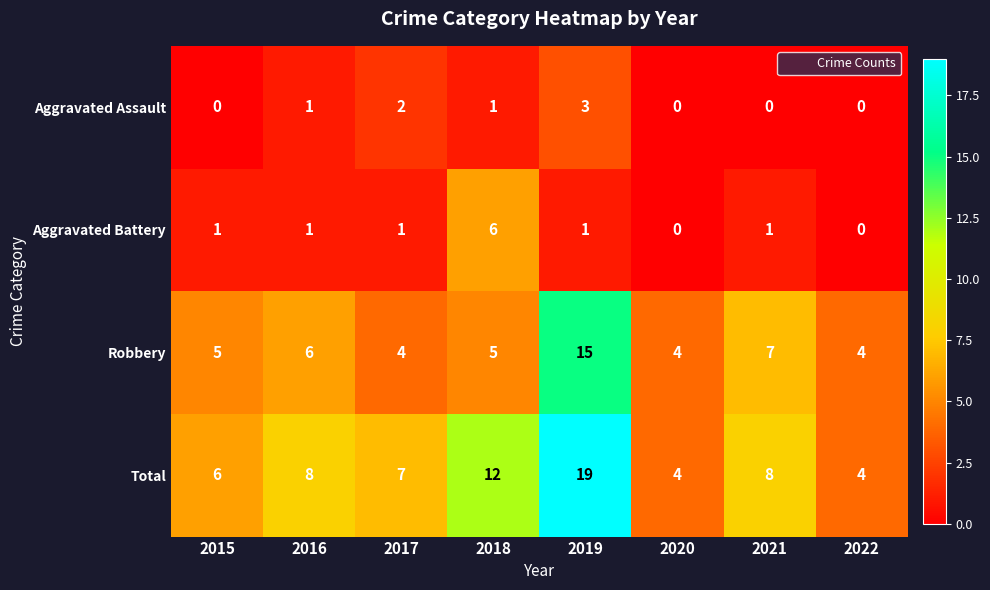

Which series has the largest range (max minus min)?

Total